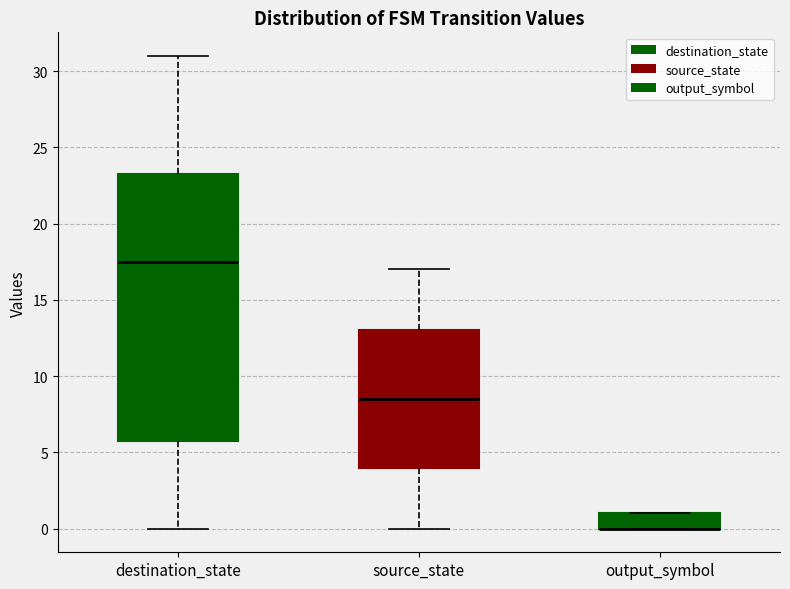

Reading left to right, read every box against the y-axis: the position of its median line, the range the box covers, and the ends of its whiskers. The values are not printed on the chart, so give them approximately, as read against the axis.

destination_state: median 17.5, box 6.0 to 23.5, whiskers 0.0 to 31.0
source_state: median 8.5, box 4.0 to 13.0, whiskers 0.0 to 17.0
output_symbol: median 0.0 (drawn on the box's lower edge), box 0.0 to 1.0, whiskers 0.0 to 1.0